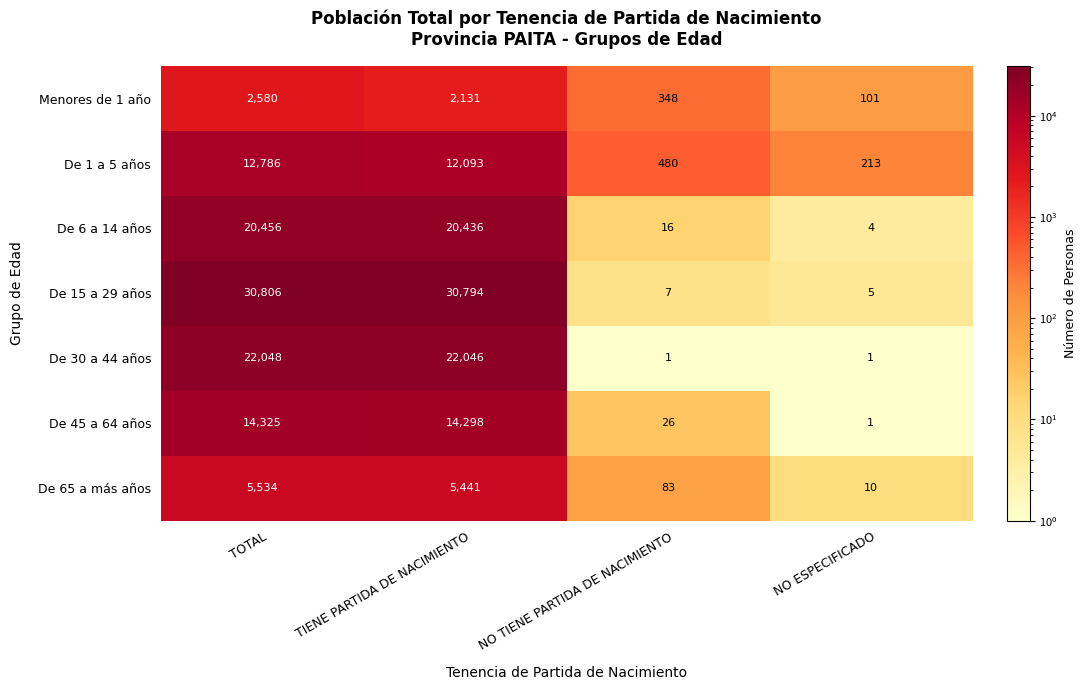

At which category is the sum across all series the highest?

TOTAL